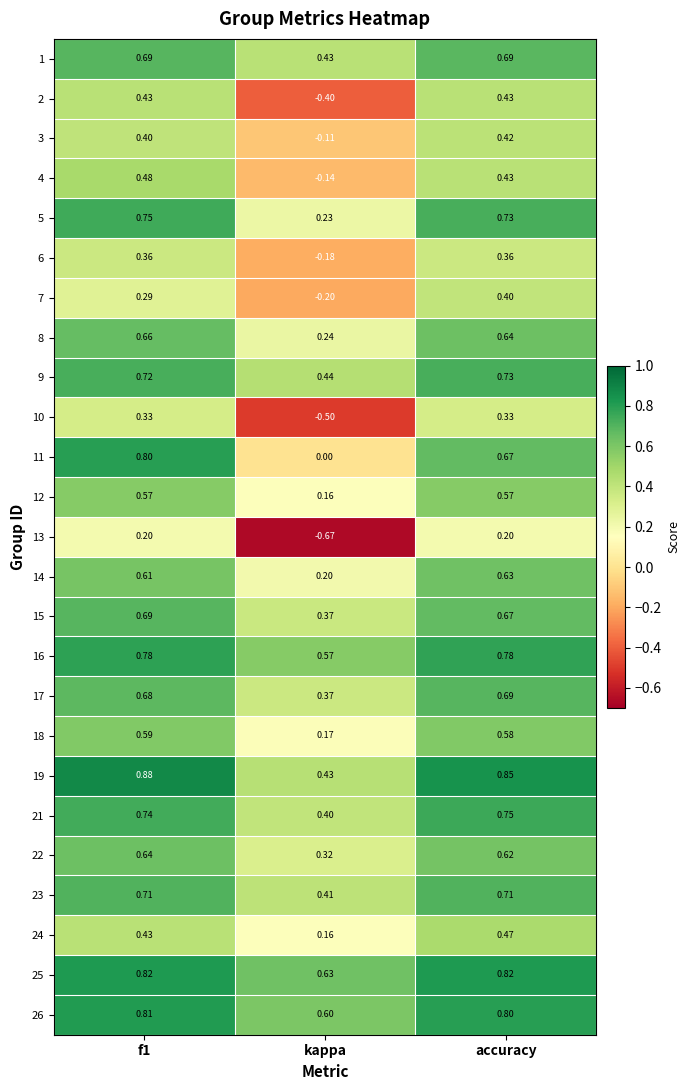

At which category does the chart reach its minimum across all series?

kappa